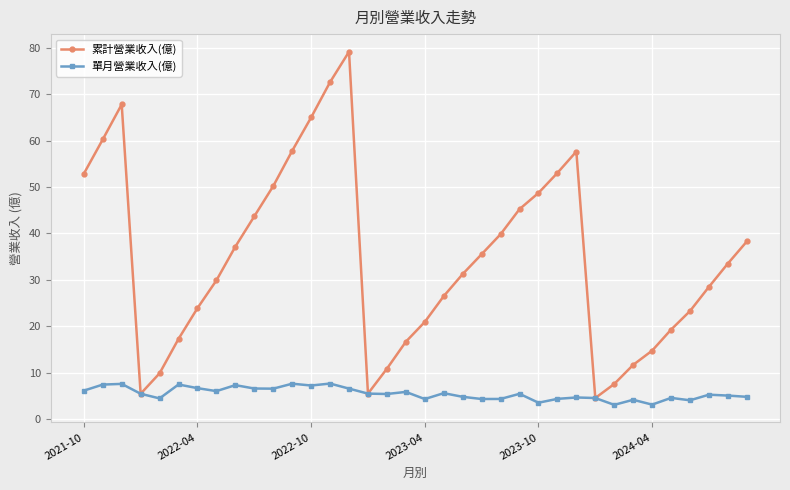

How many interior local peaks does the 累計營業收入(億) series have?

3